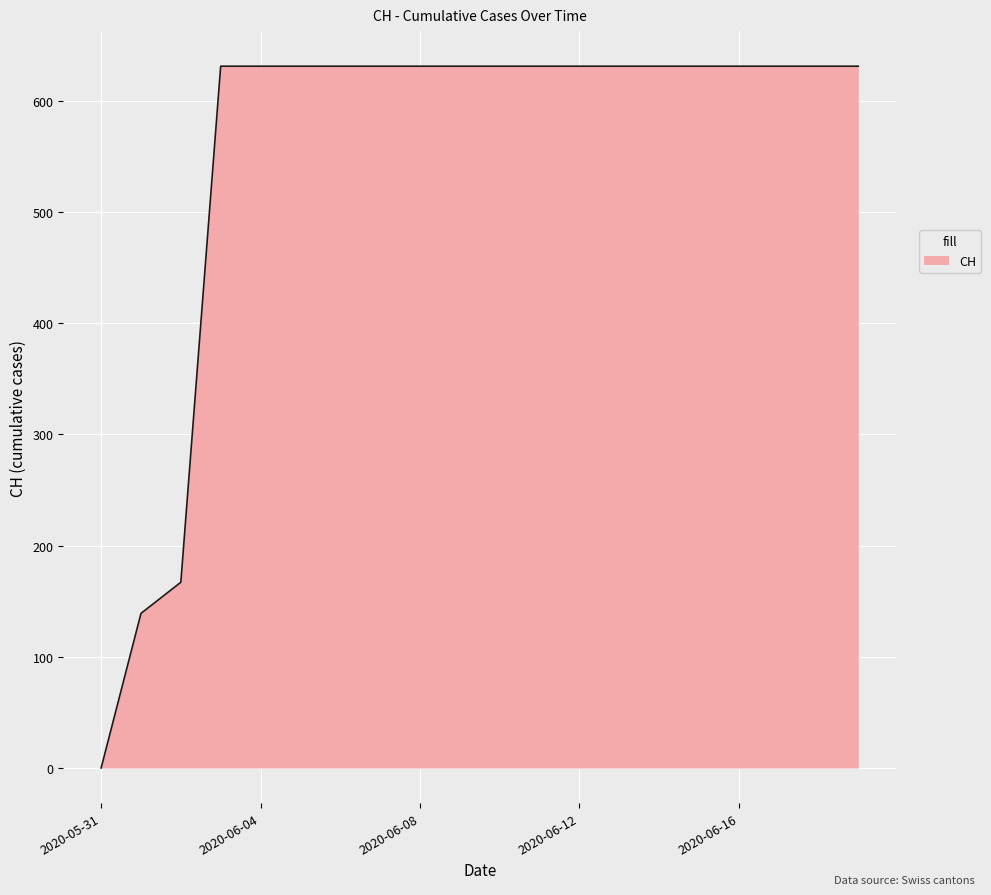

What is the difference between the maximum and minimum values?

631